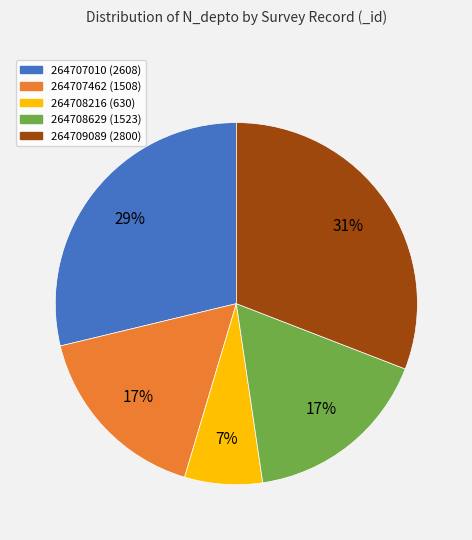

Between 264707462 and 264707010, which is larger?

264707010